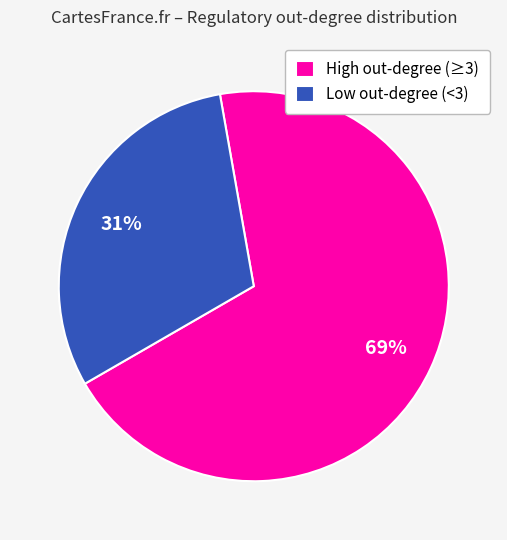

To the nearest percent, what is the combined percentage of High out-degree (≥3) and Low out-degree (<3)?

100%